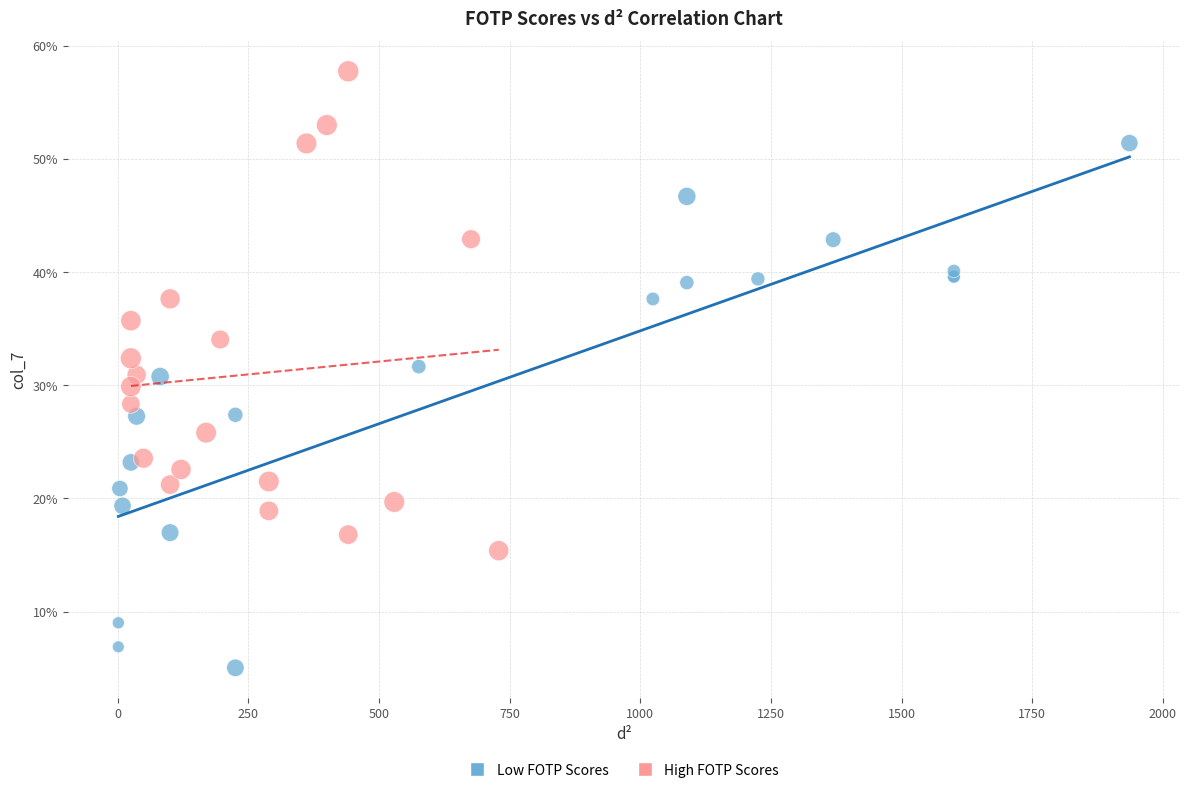

Which series reaches the maximum Y coordinate?

High FOTP Scores